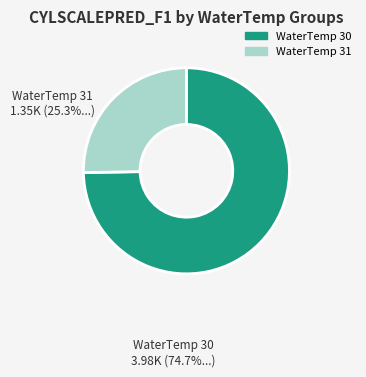

Rank the categories by value from highest to lowest.

WaterTemp 30, WaterTemp 31